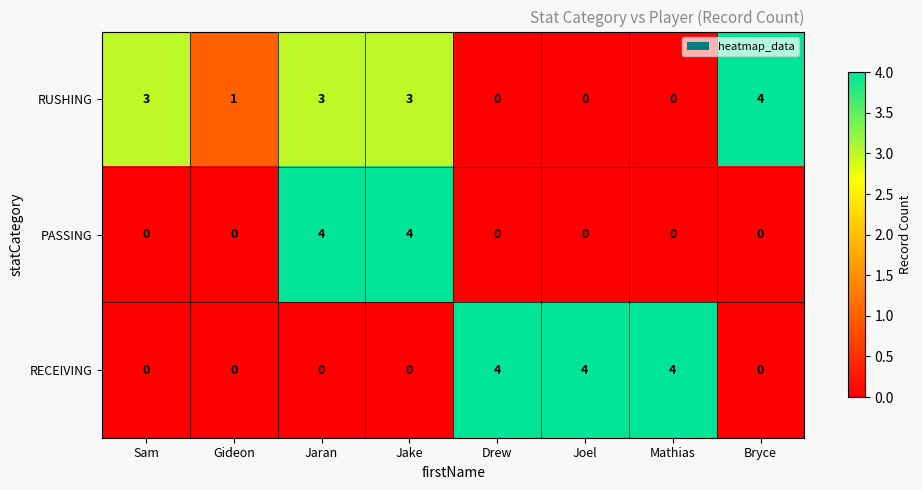

Reading left to right, transcribe all the data shown in this chart.

RUSHING: 3	1	3	3	0	0	0	4
PASSING: 0	0	4	4	0	0	0	0
RECEIVING: 0	0	0	0	4	4	4	0